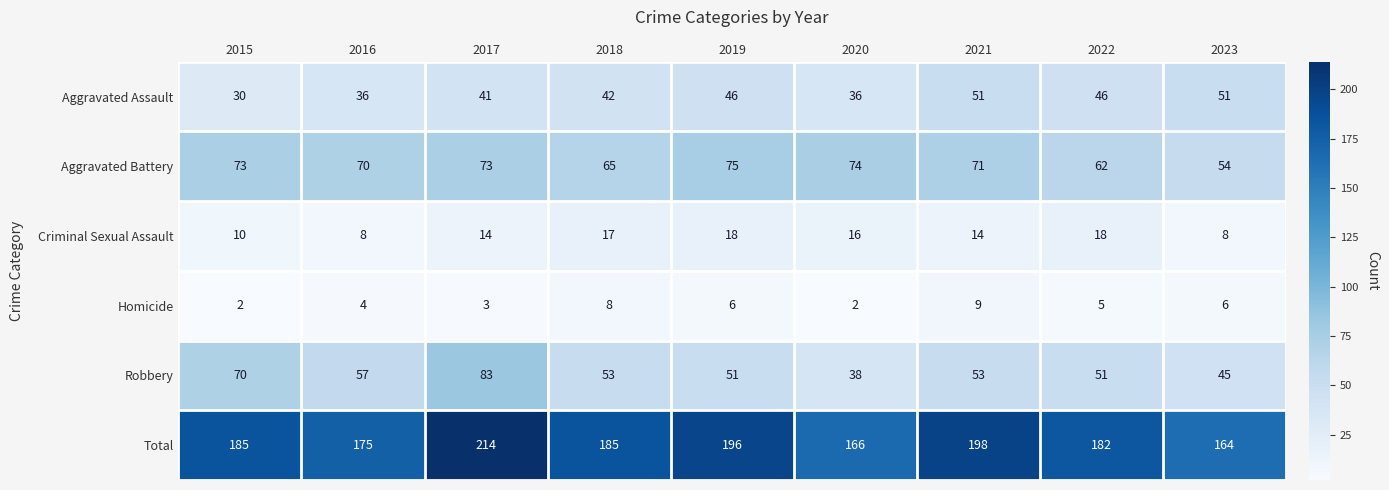

At which category is the sum across all series the highest?

2017